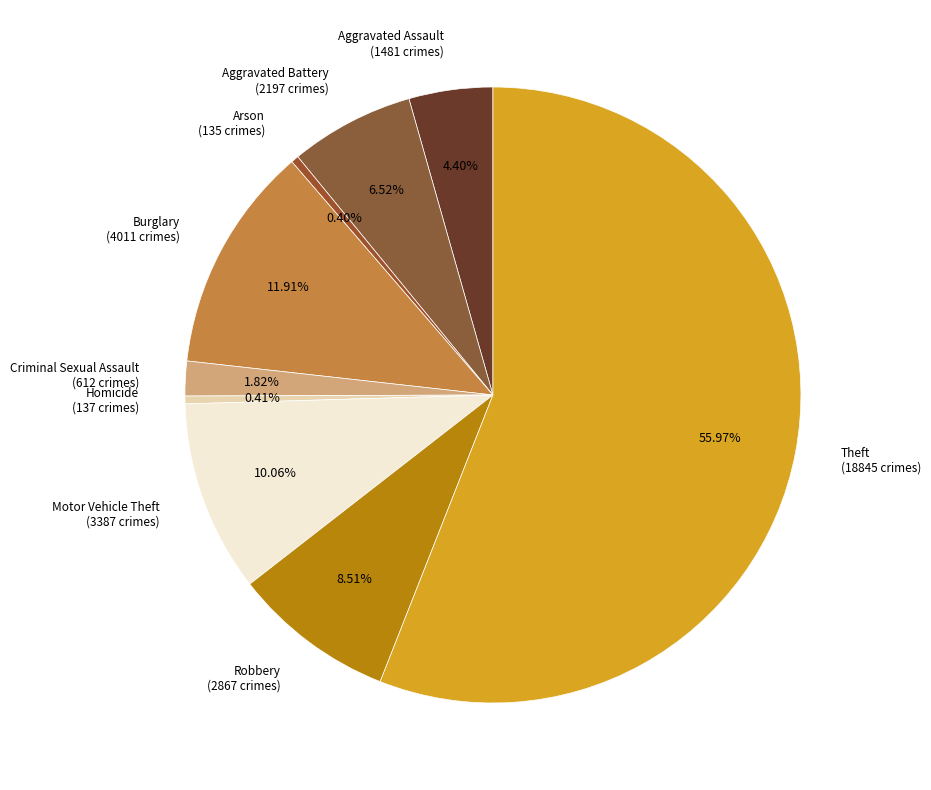

What is the largest slice in the pie chart?

Theft